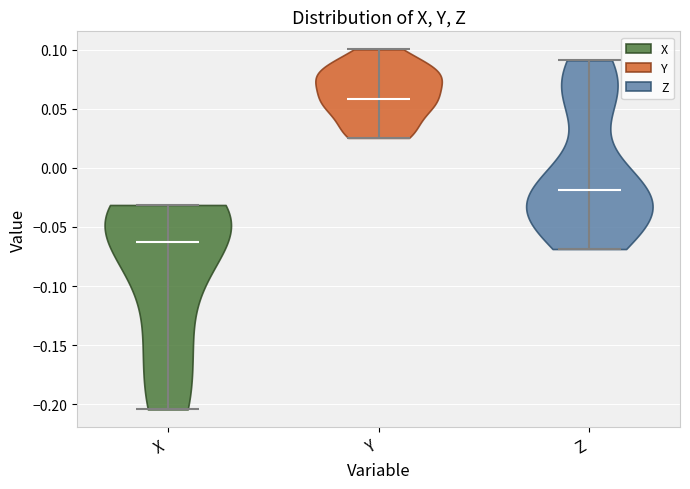

Reading left to right, read every violin against the y-axis: where its median line is, and the lowest and highest points it reaches. The values are not printed on the chart, so give them approximately, as read against the axis.

X: median line -0.065, lowest point -0.205, highest point -0.030
Y: median line 0.060, lowest point 0.025, highest point 0.100
Z: median line -0.020, lowest point -0.070, highest point 0.090